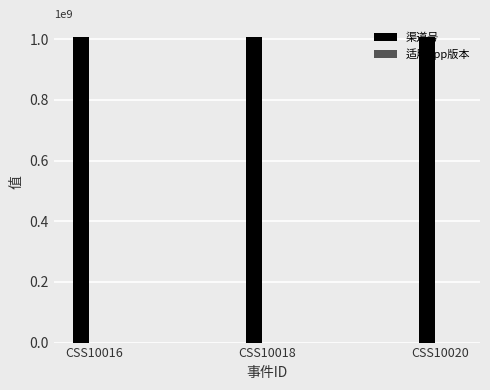

The value of 渠道号 at CSS10020 is 1808994938. True or false?

False